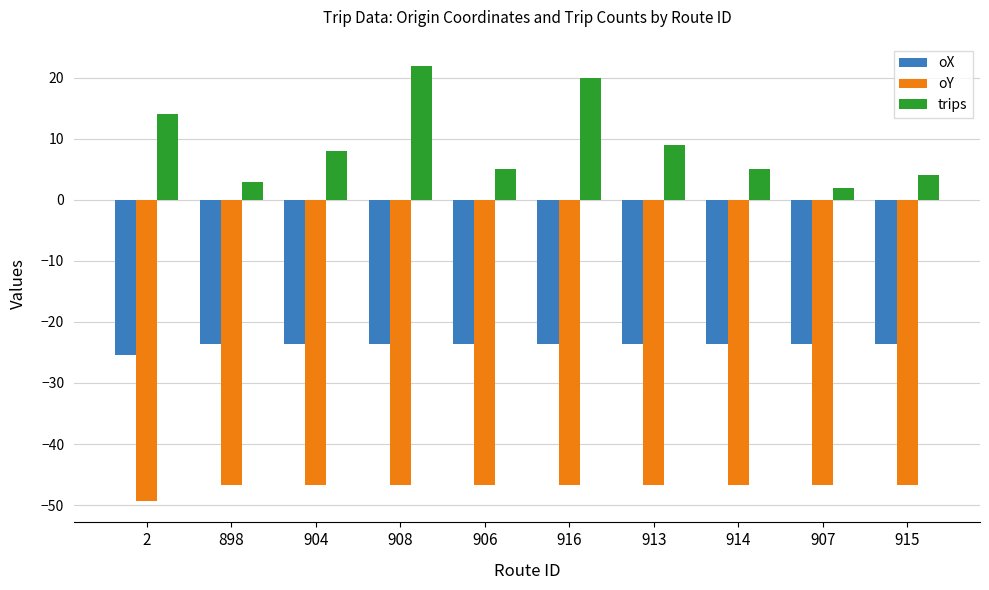

Is it true that oY equals -46.6 at 898?

True